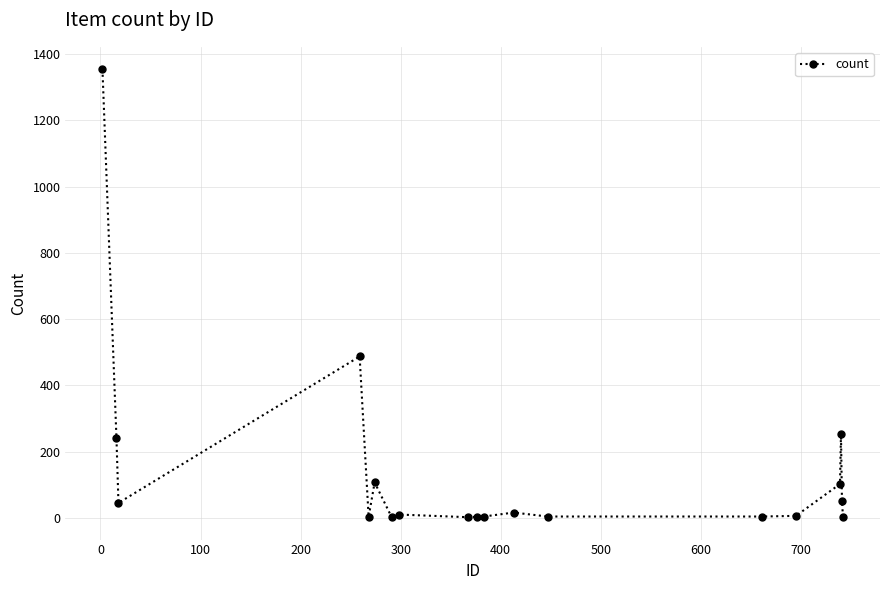

True or false: the data has more than 0 interior local peaks.

True